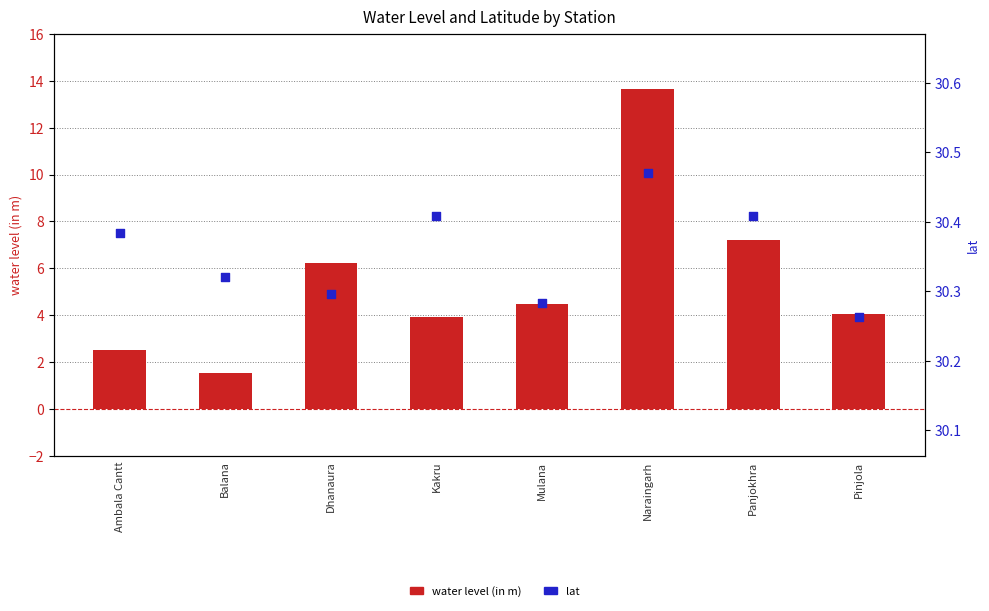

What is the total value across all series at Naraingarh?

44.1